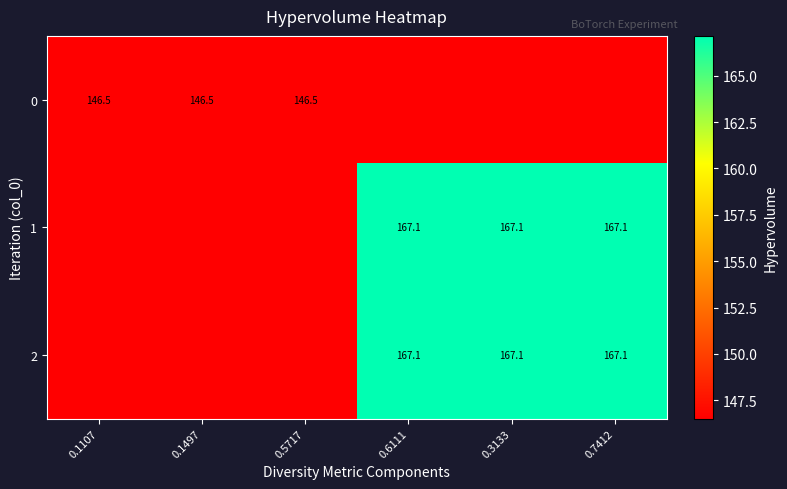

True or false: 1 has a value of 146.5 at 0.5717.

True